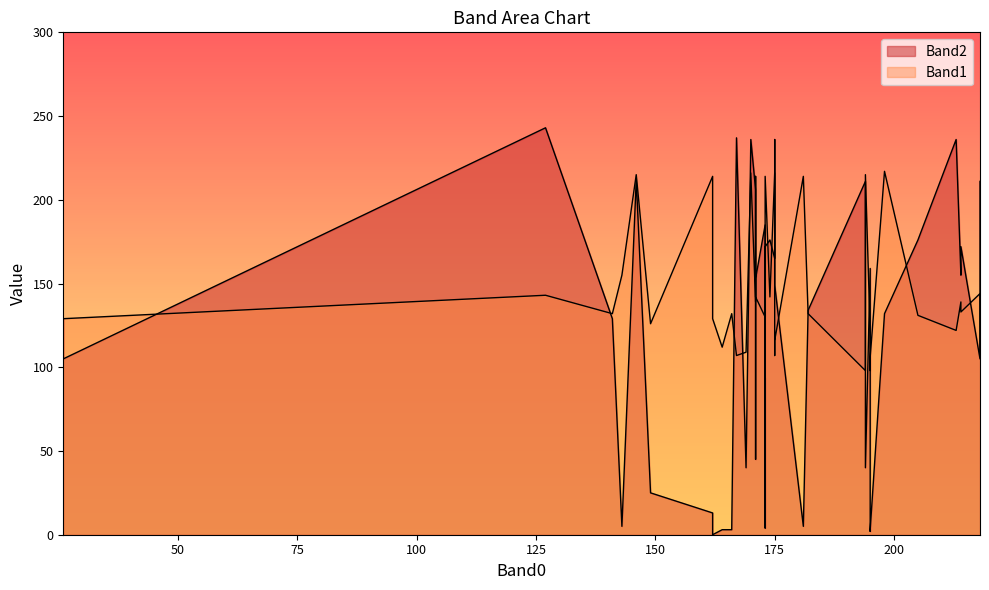

Reading right to left, extract all data points from this chart.

Band1: 108	215	129	98	142	214	214	131	106	116	107	126	142	155	122	94	130	132	216	214	128	143	97	139	98	132	217	112	107	216	121	214	133	139	132	215	108	129	109	144
Band2: 211	40	105	211	153	5	172	176	3	149	237	25	176	5	236	4	185	3	165	45	129	243	162	206	2	129	132	3	183	236	159	13	172	155	134	212	236	0	40	105